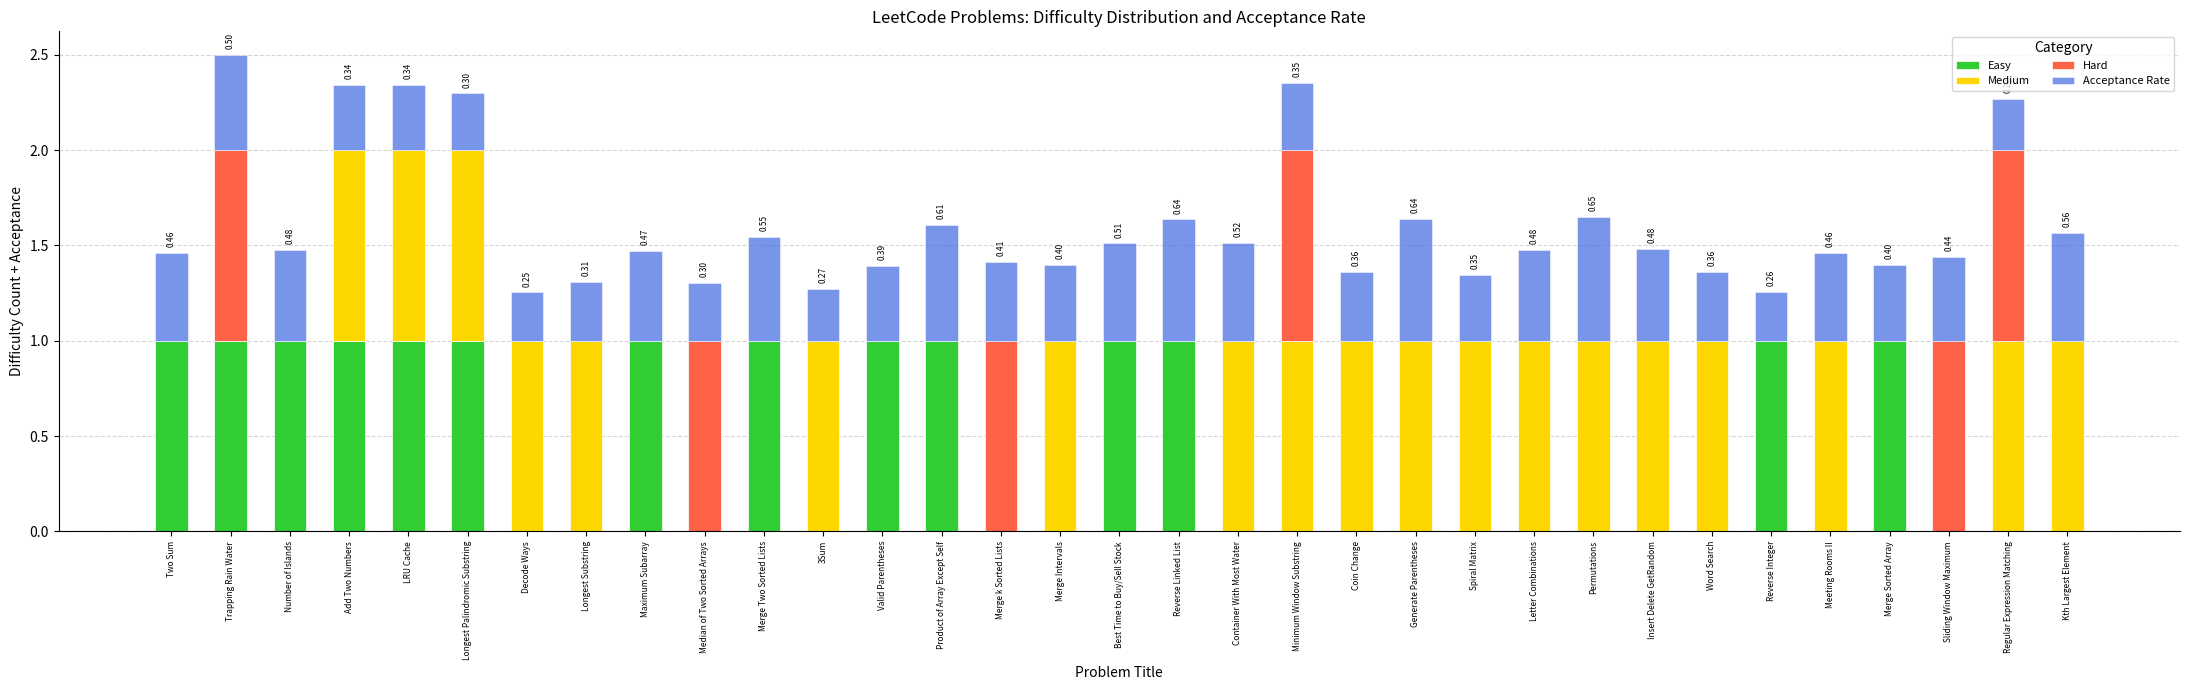

What is the total value across all series at Decode Ways?

1.3